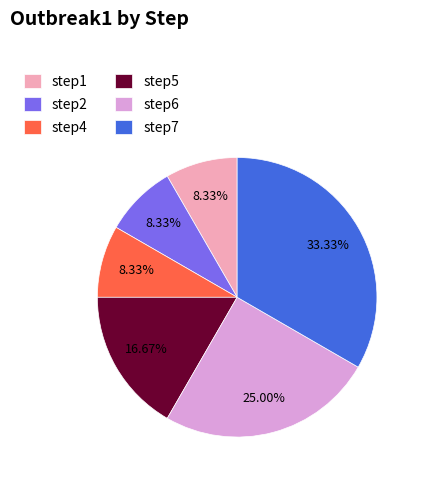

Which has a higher value, step2 or step6?

step6